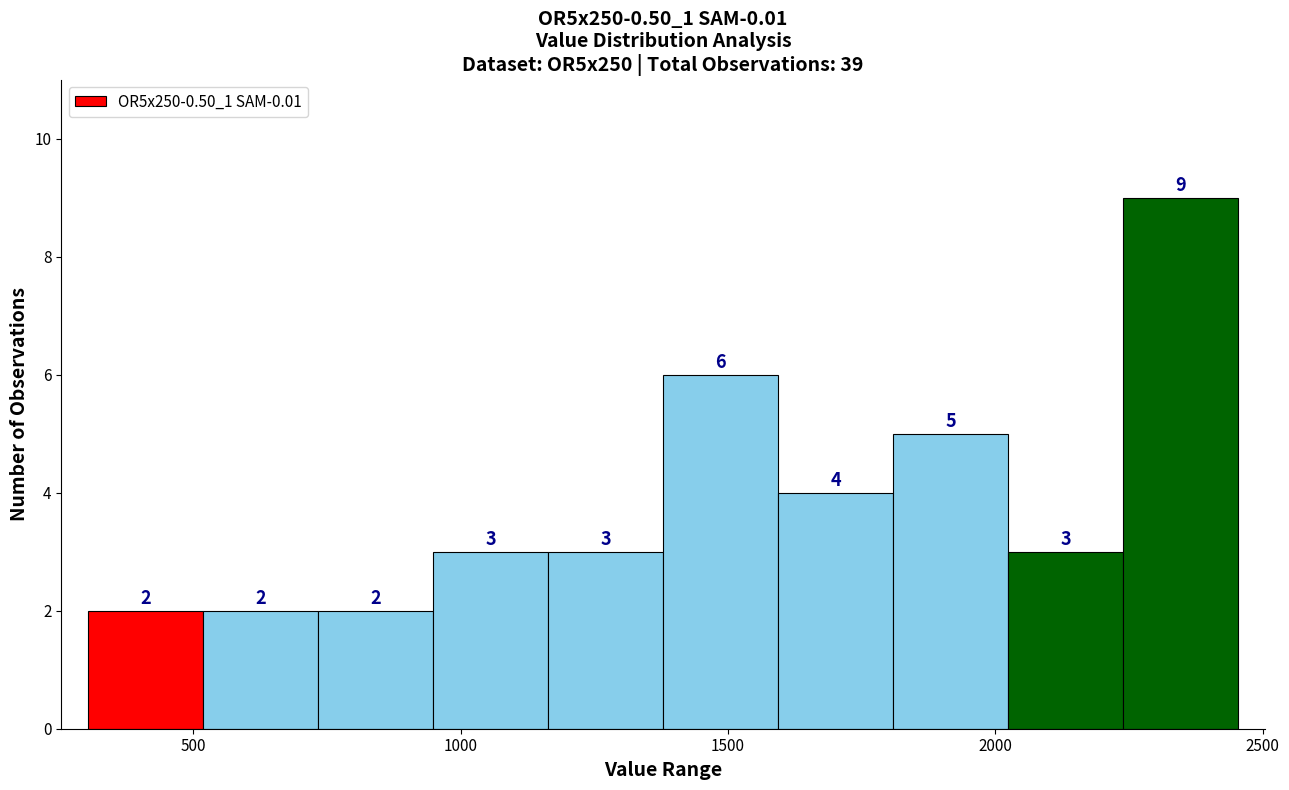

Reading left to right, list every bar in this chart as the range it spans on the x-axis followed by its height. The bar edges are not printed on the chart, so give them approximately, as read against the axis.

300 to 500: 2
500 to 750: 2
750 to 950: 2
950 to 1150: 3
1150 to 1400: 3
1400 to 1600: 6
1600 to 1800: 4
1800 to 2000: 5
2000 to 2250: 3
2250 to 2450: 9